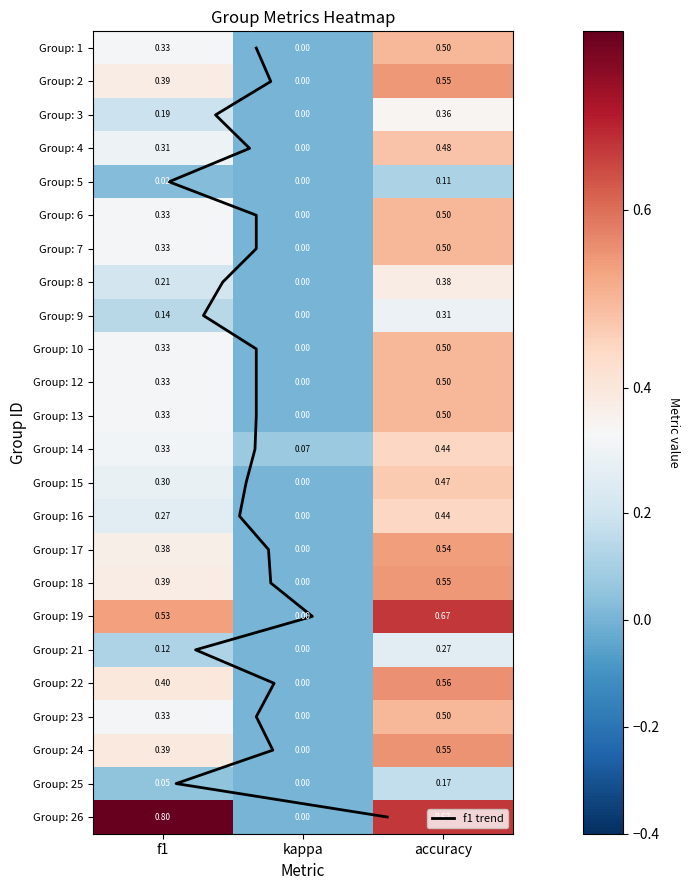

At which category is the sum across all series the highest?

accuracy